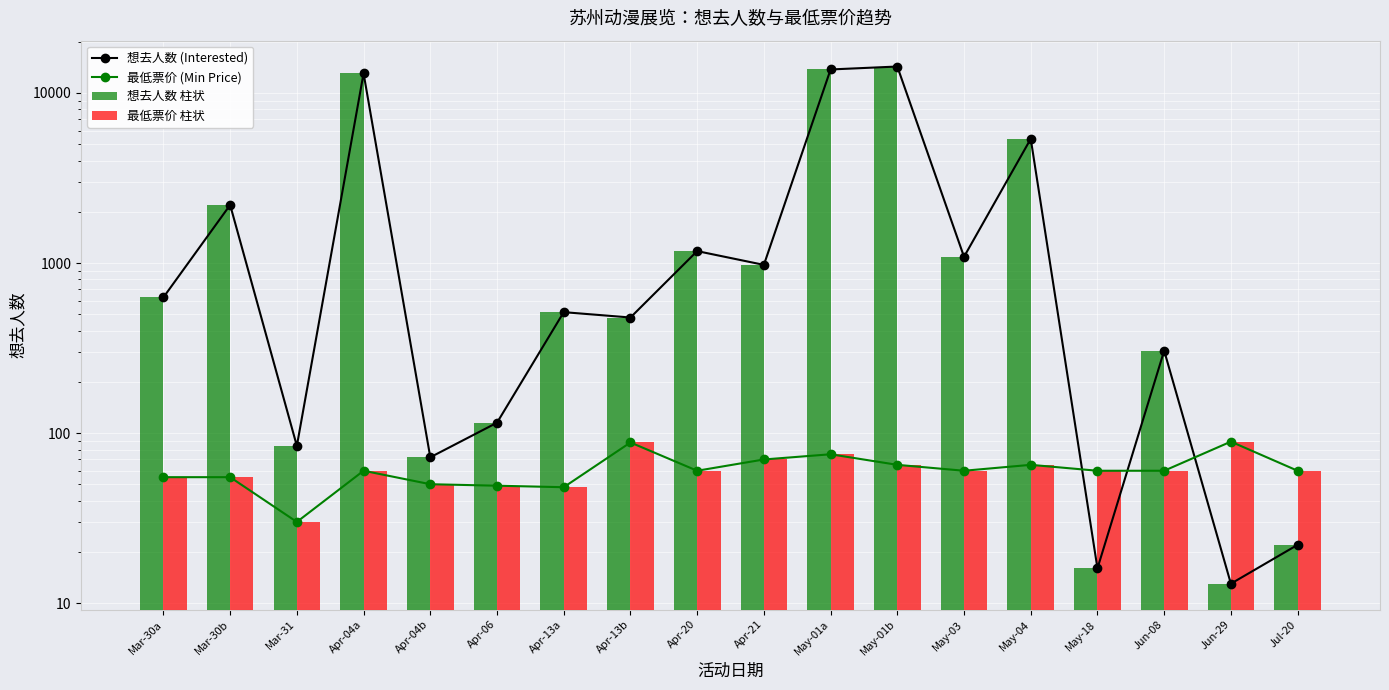

What is the difference between the 想去人数 柱状 values at Mar-30b and May-04?

3180.0